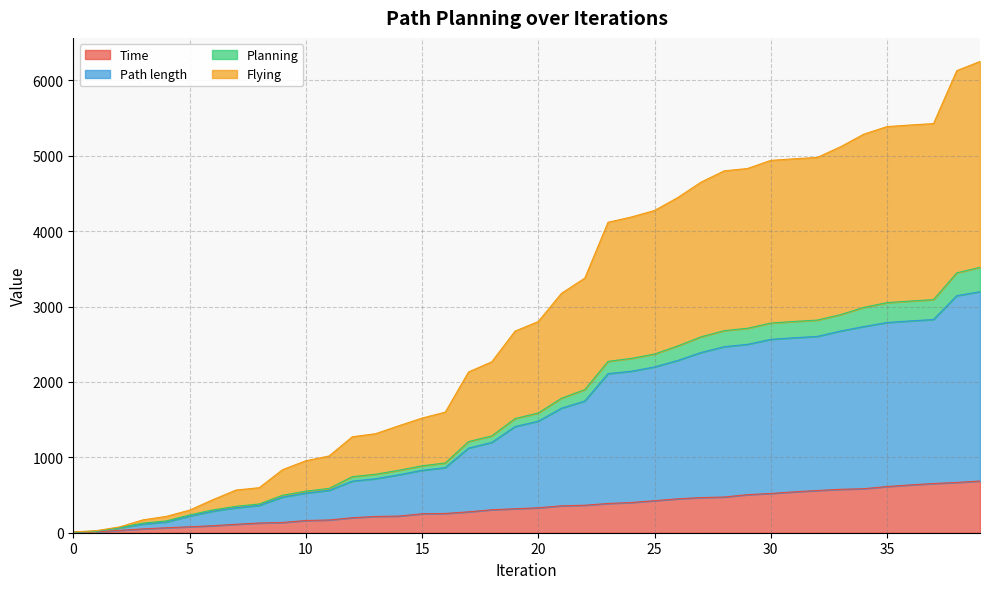

Rank the categories by Path length value from highest to lowest.

39, 38, 37, 36, 35, 34, 33, 32, 31, 30, 29, 28, 27, 26, 25, 24, 23, 22, 21, 20, 19, 18, 17, 16, 15, 14, 13, 12, 11, 10, 9, 8, 7, 6, 5, 4, 3, 2, 1, 0